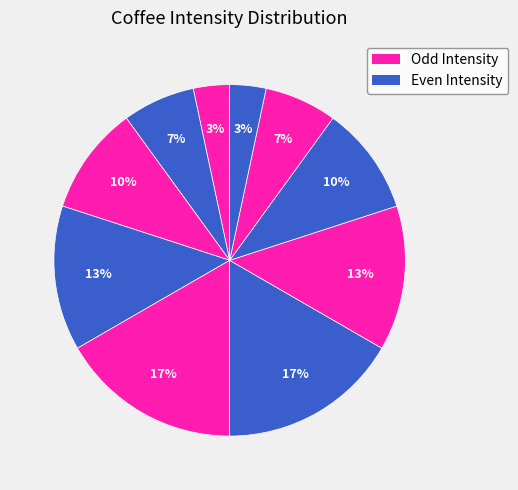

Count the number of slices in the pie.

10